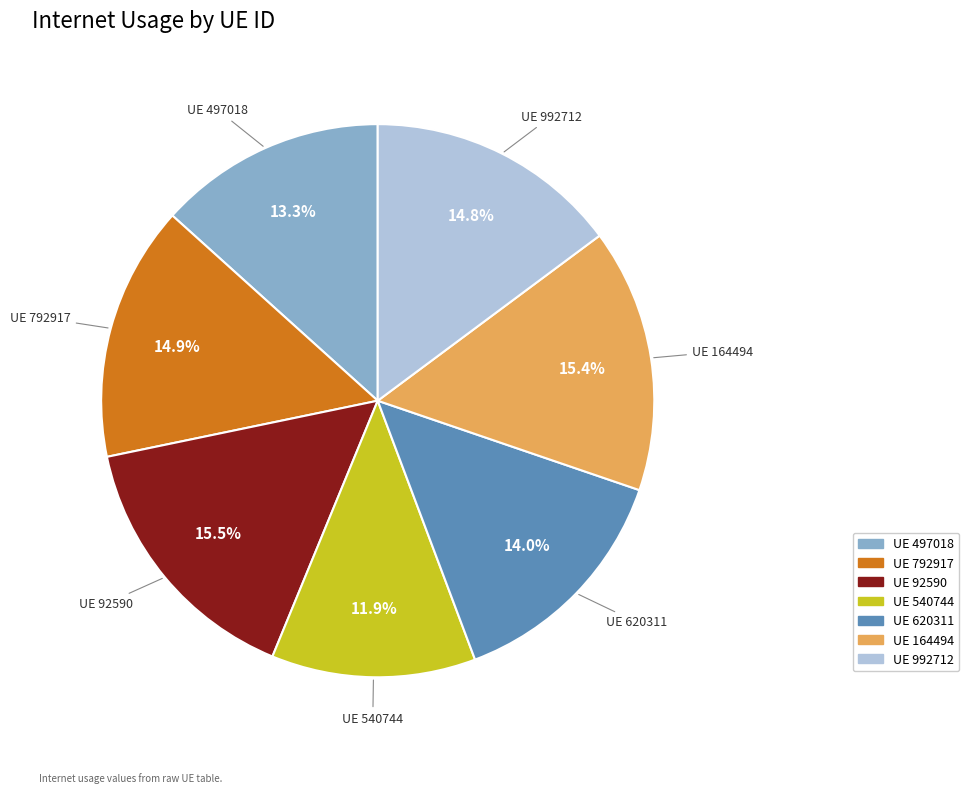

Is there any slice that represents more than half of the pie?

No